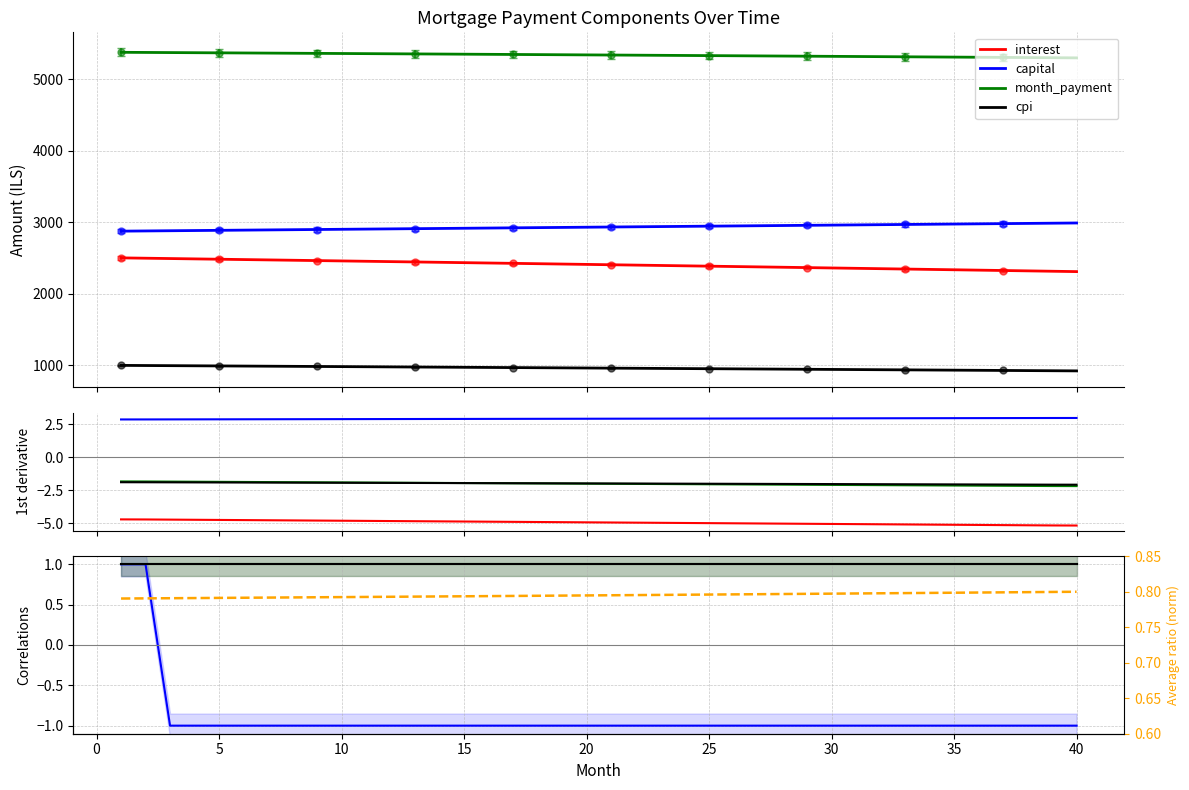

True or false: interest and capital intersect in this chart.

False